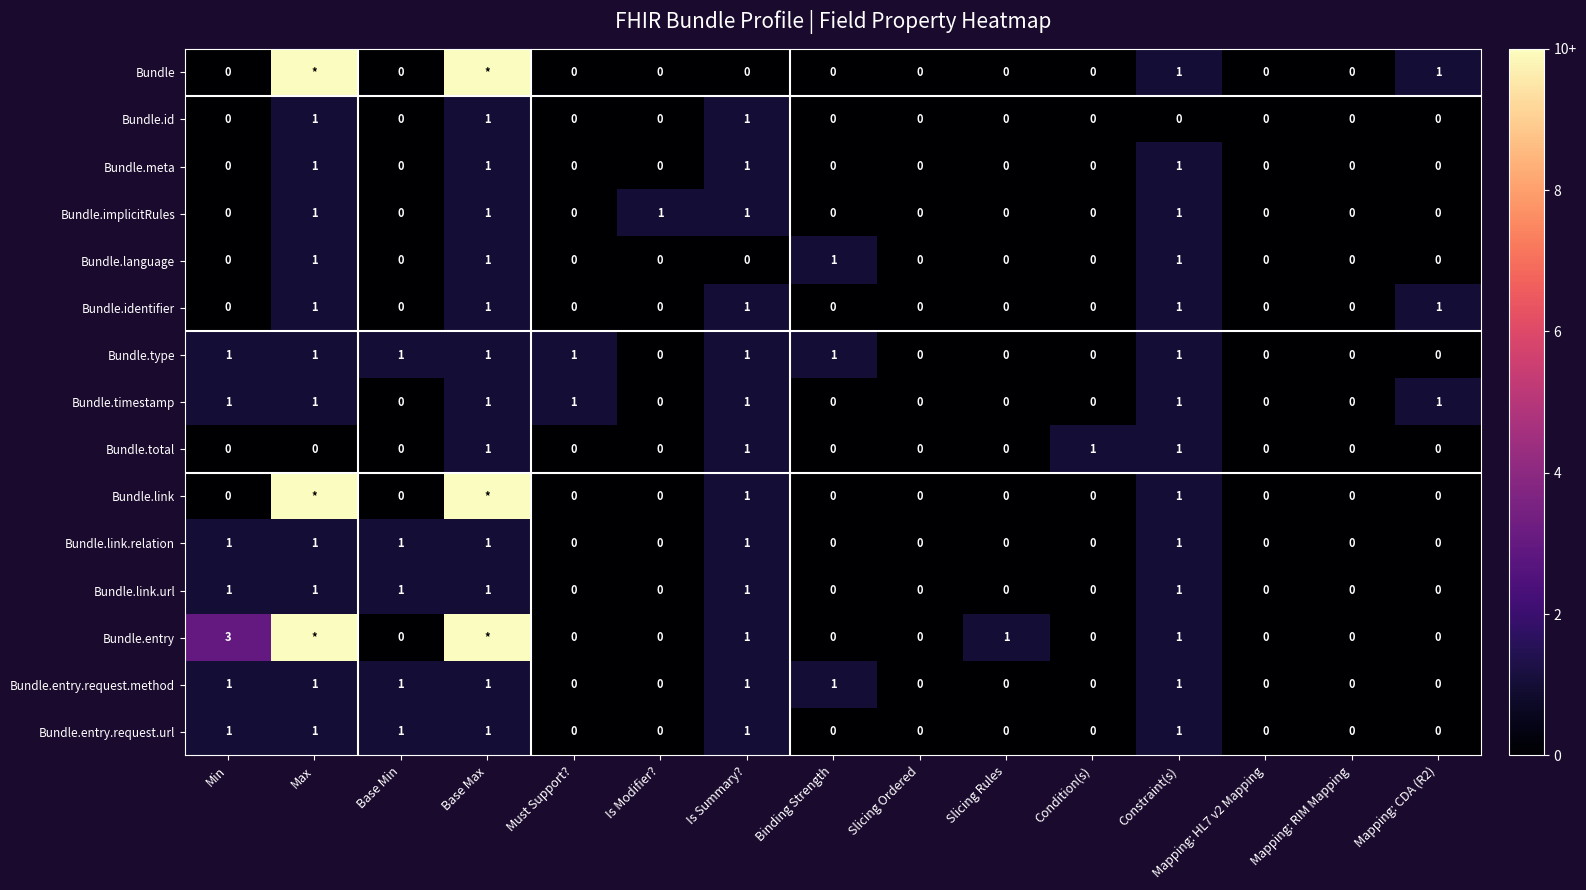

Is it true that Bundle.id equals 0 at Constraint(s)?

True